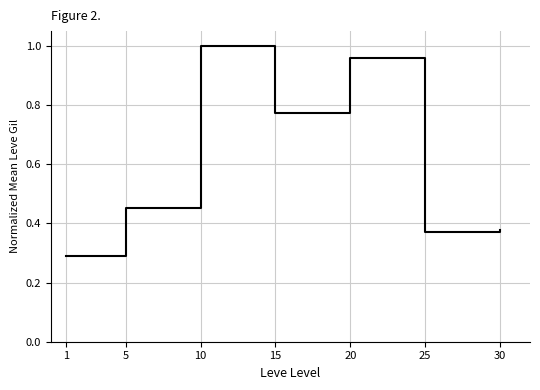

What is the change in value from 5 to 15?

+0.3